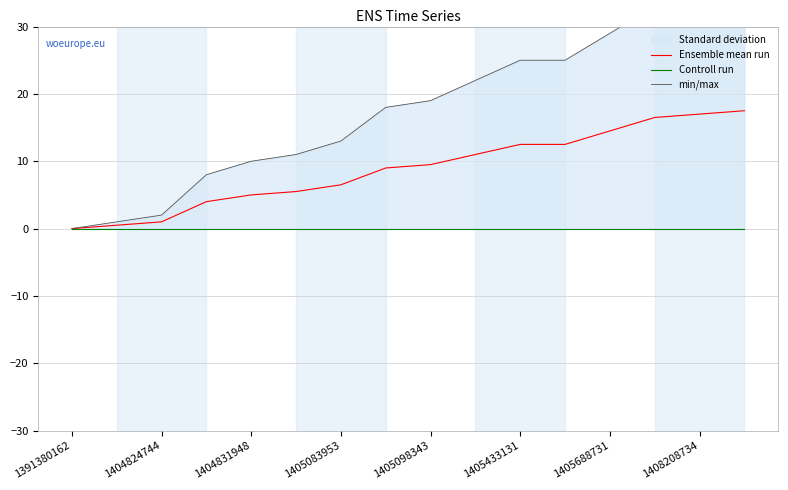

Reading left to right, list all the values displayed in this chart.

Ensemble mean run: 0.0	0.5	1.0	4.0	5.0	5.5	6.5	9.0	9.5	11.0	12.5	12.5	14.5	16.5	17.0	17.5
Controll run: 0.0	0.0	0.0	0.0	0.0	0.0	0.0	0.0	0.0	0.0	0.0	0.0	0.0	0.0	0.0	0.0
min/max: 0.0	1.0	2.0	8.0	10.0	11.0	13.0	18.0	19.0	22.0	25.0	25.0	29.0	33.0	34.0	35.0